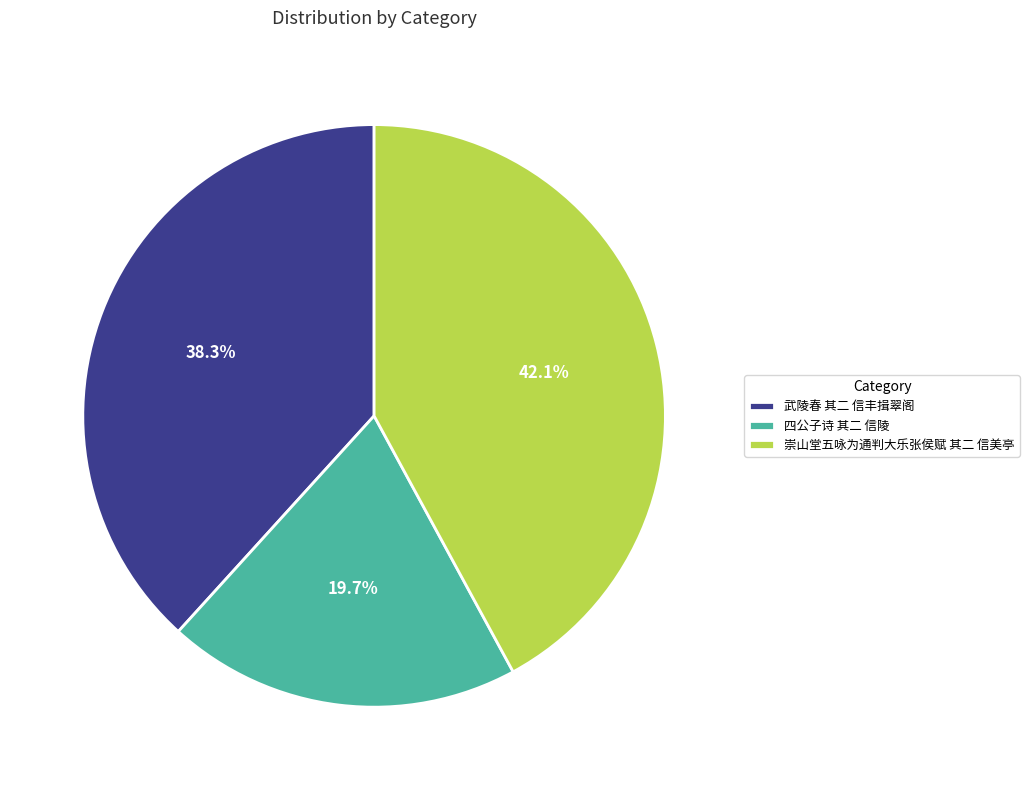

Is there any slice that represents more than half of the pie?

No